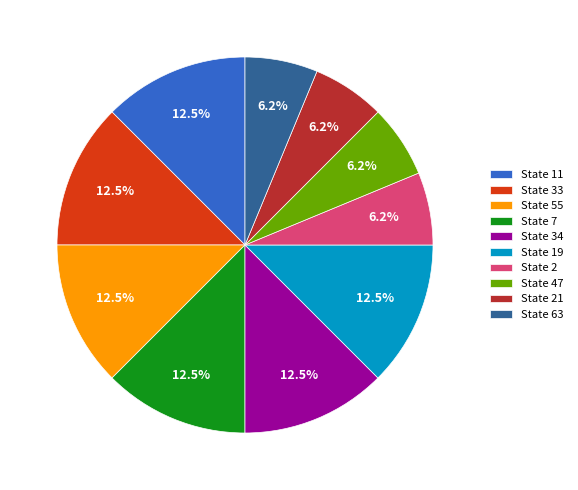

How many slices are in this pie chart?

10